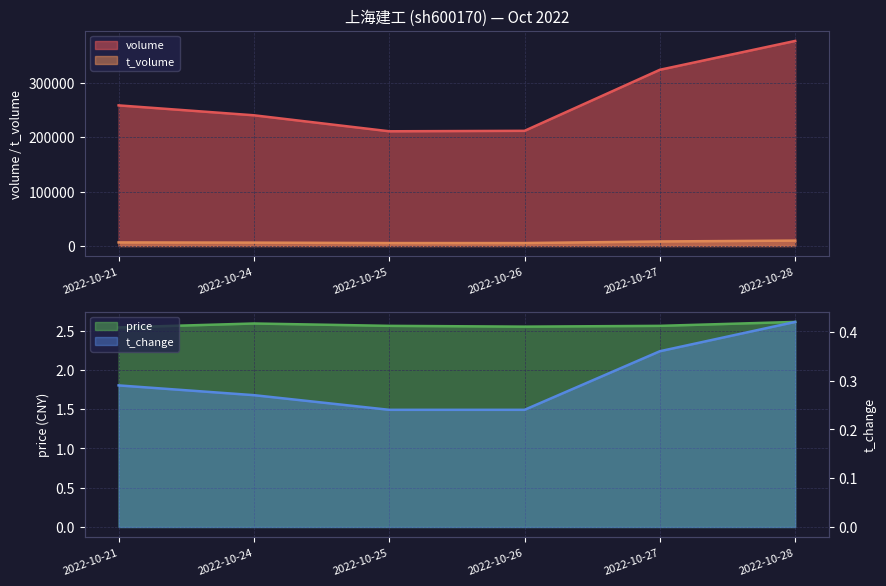

Reading right to left, what are all the values shown in this chart?

volume: 2022-10-28=376968.0	2022-10-27=323927.0	2022-10-26=211711.0	2022-10-25=210875.0	2022-10-24=240270.0	2022-10-21=258482.0
t_volume: 2022-10-28=9926.0	2022-10-27=8360.0	2022-10-26=5400.0	2022-10-25=5402.0	2022-10-24=6221.0	2022-10-21=6605.0
price: 2022-10-28=2.6	2022-10-27=2.6	2022-10-26=2.5	2022-10-25=2.6	2022-10-24=2.6	2022-10-21=2.5
t_change: 2022-10-28=0.4	2022-10-27=0.4	2022-10-26=0.2	2022-10-25=0.2	2022-10-24=0.3	2022-10-21=0.3